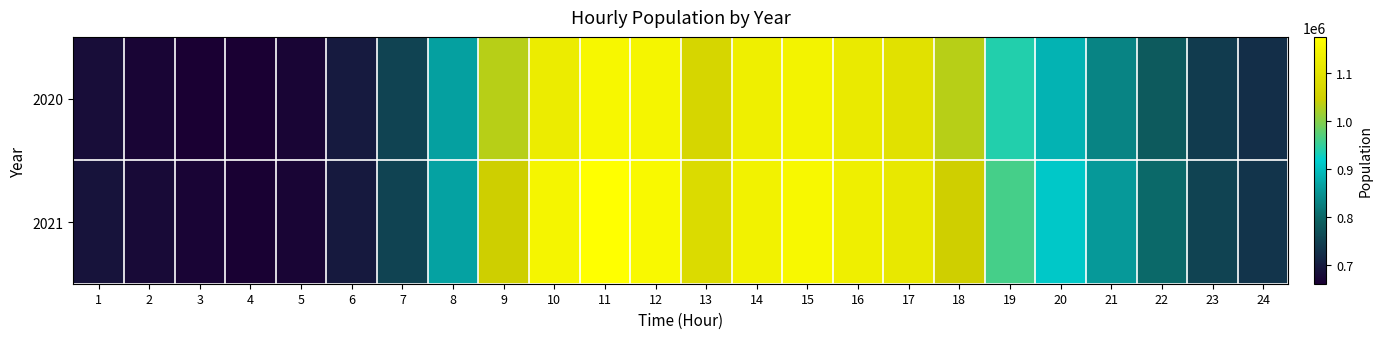

What is the minimum value shown in the chart?

660302